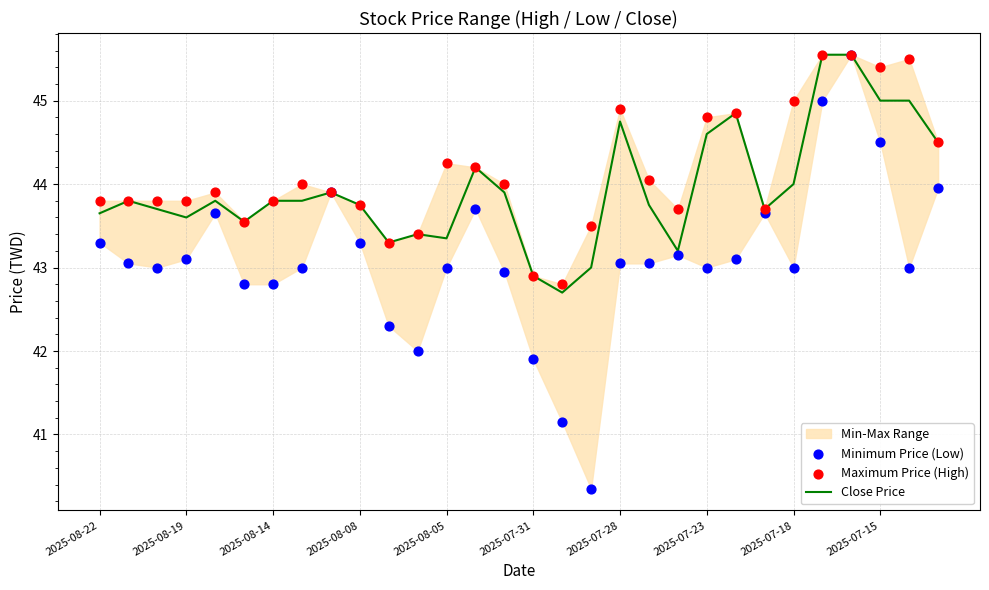

What is the total value across all series at 2025-08-22?

130.8